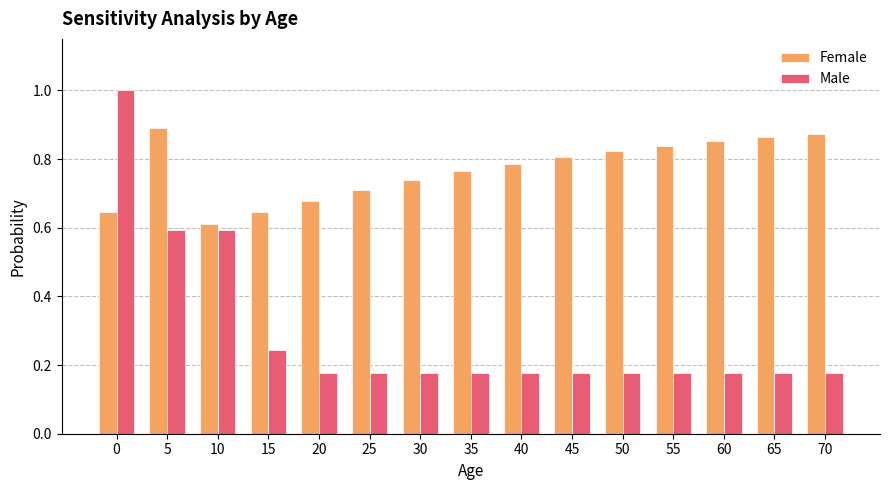

At which label is Female closest to 0?

10